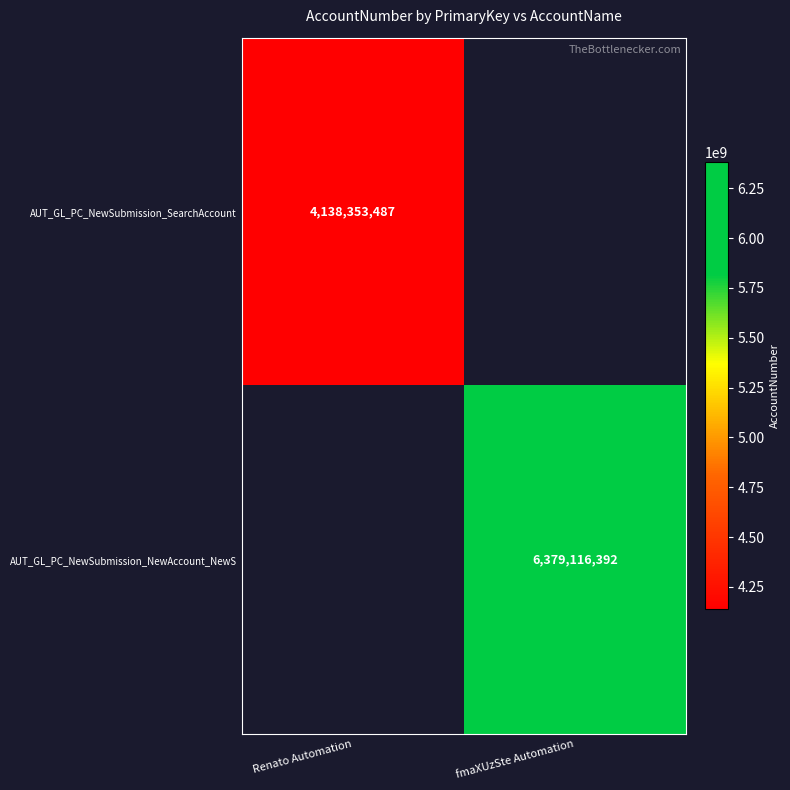

Count the number of categories in the chart.

2